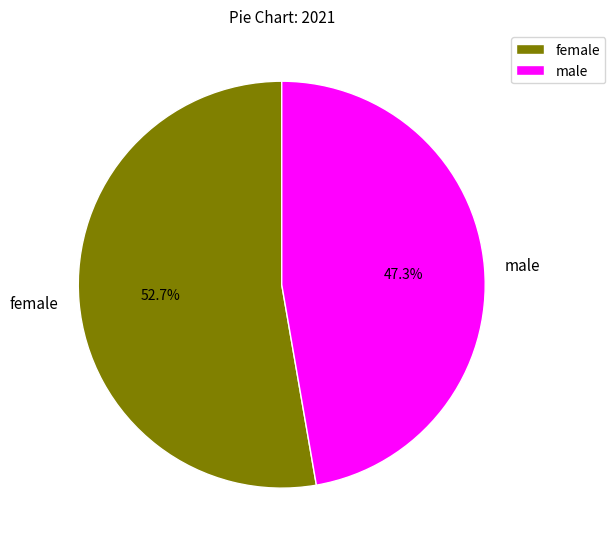

Which category has the biggest portion of the pie?

female